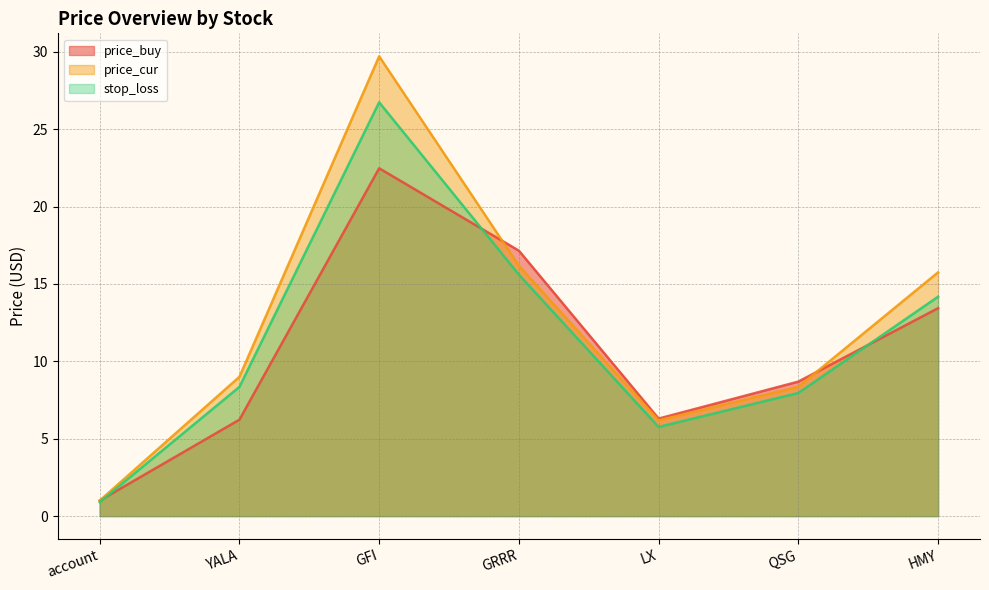

What is the value of the price_buy point at the 2nd from the left?

6.2